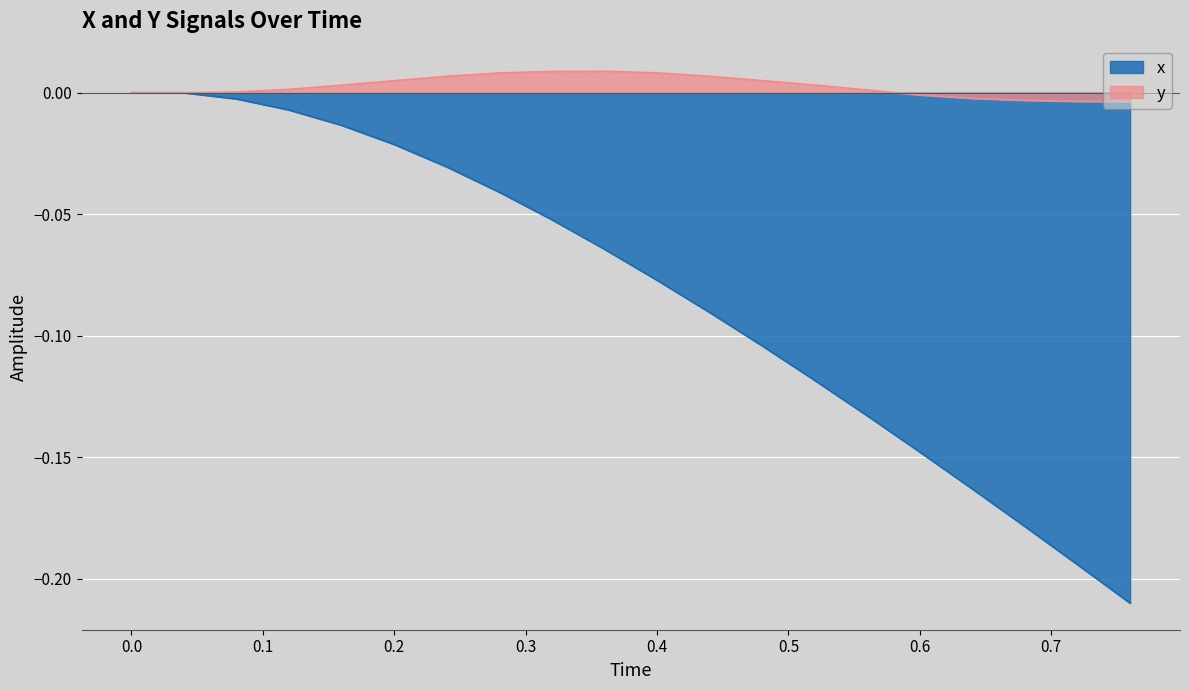

List the labels in order of y value, smallest first.

0.76, 0.72, 0.68, 0.64, 0.6, 0.0, 0.04, 0.08, 0.56, 0.12, 0.16, 0.52, 0.2, 0.48, 0.24, 0.44, 0.28, 0.4, 0.32, 0.36